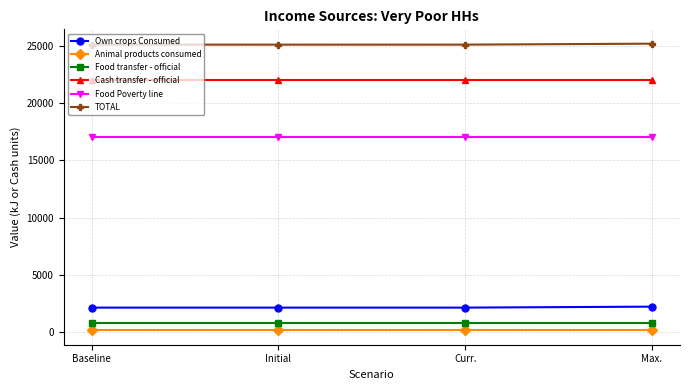

What is the label of the 2nd point from the left?

Initial